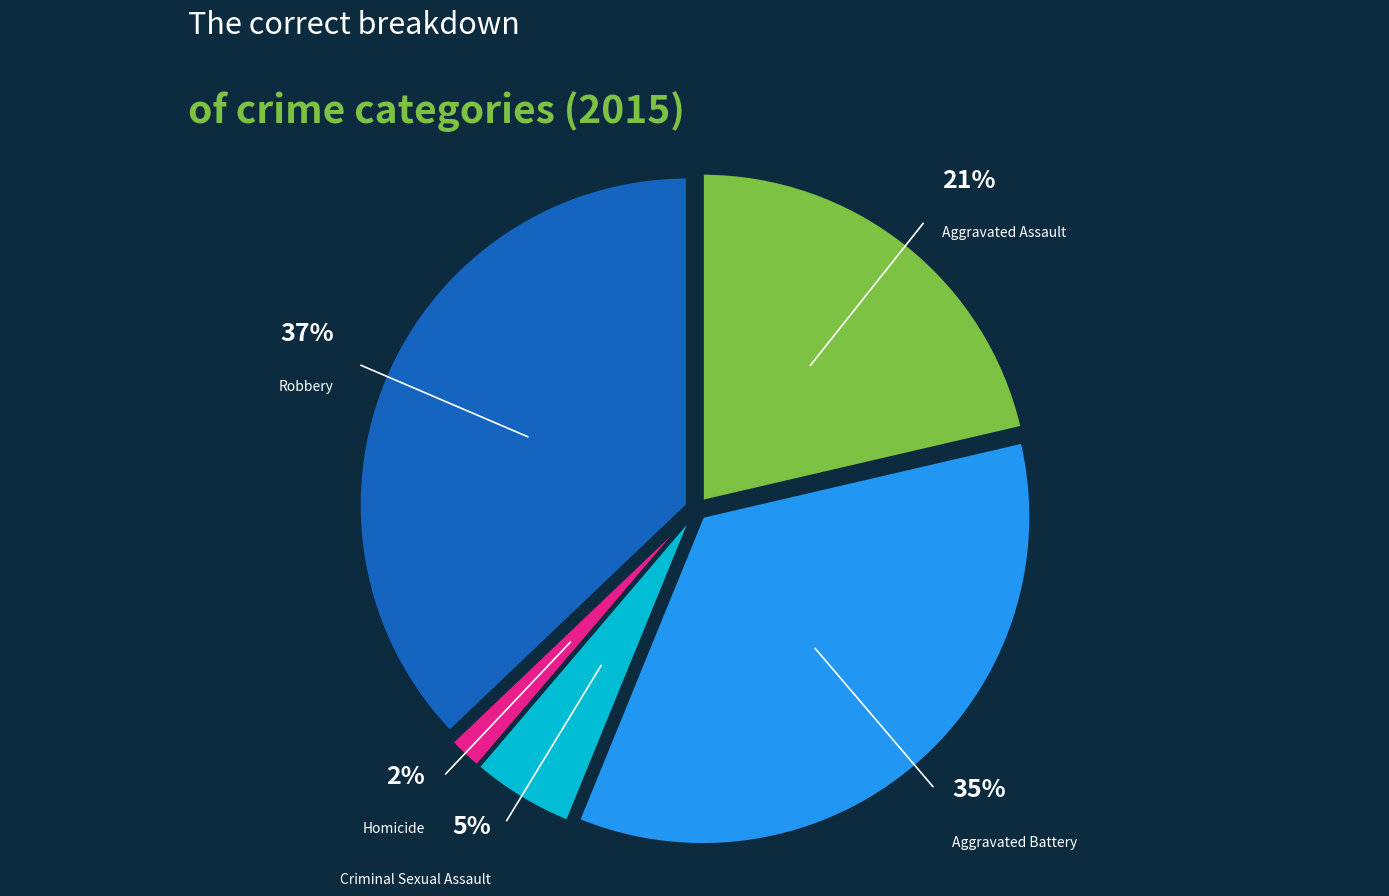

Does Homicide account for over 50% of the chart?

No